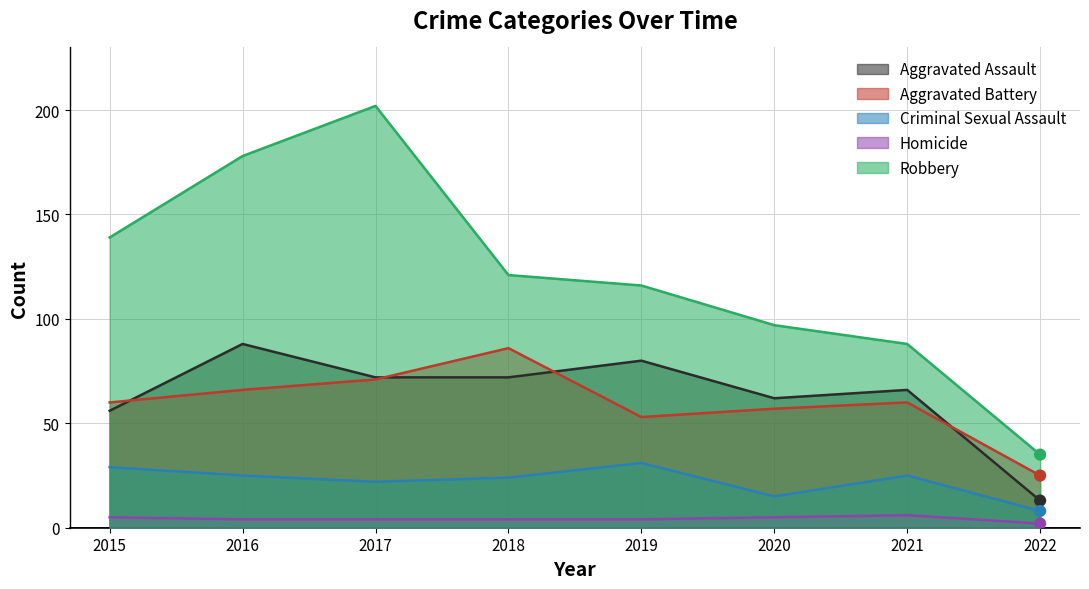

What are all the series names shown in the legend?

Aggravated Assault, Aggravated Battery, Criminal Sexual Assault, Homicide, Robbery